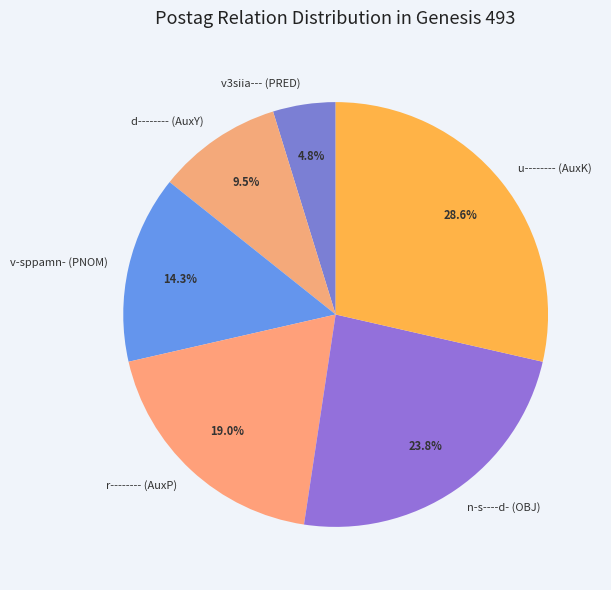

To the nearest percent, what is the difference between the u-------- (AuxK) and d-------- (AuxY) slice percentages?

19%